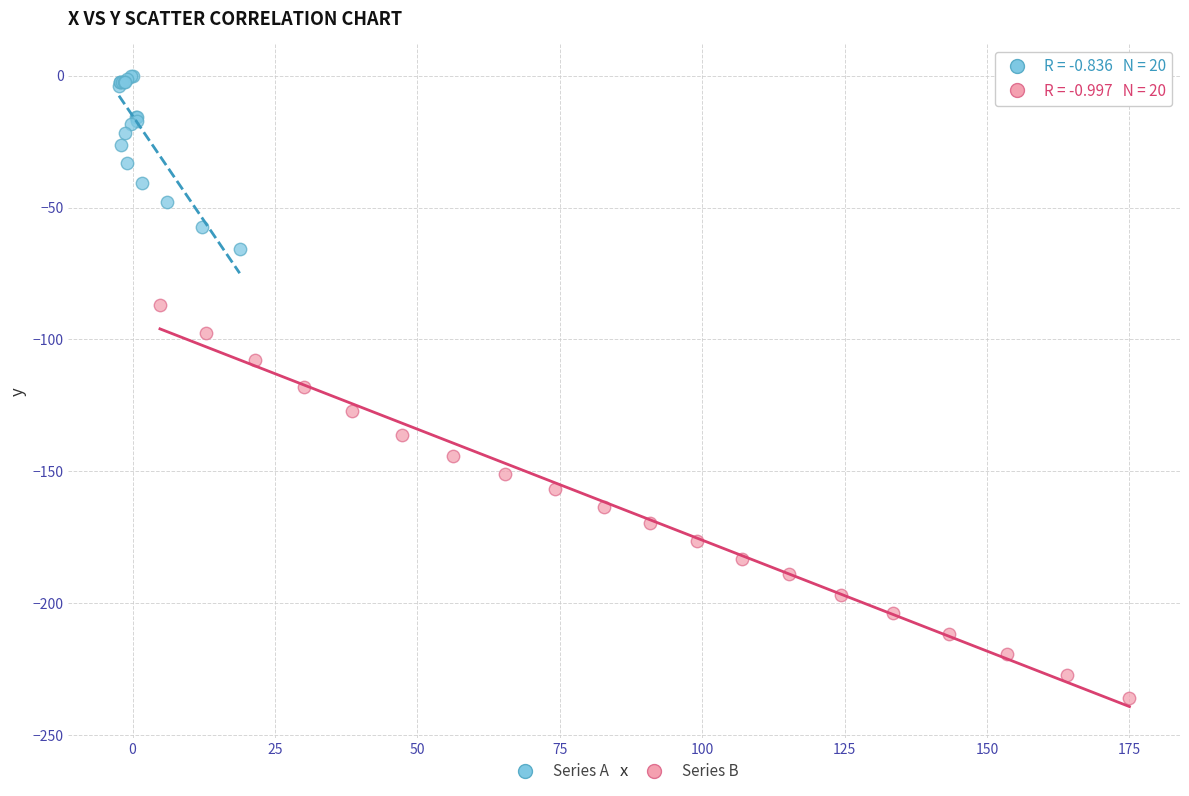

Which series contains the highest Y value?

Series A